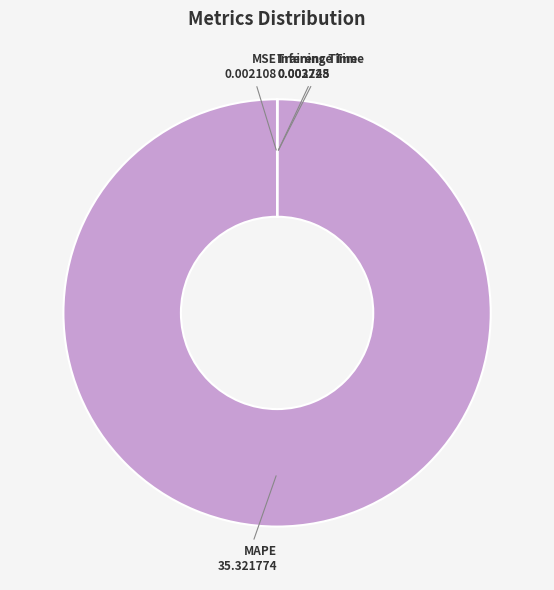

Which category accounts for the majority?

MAPE